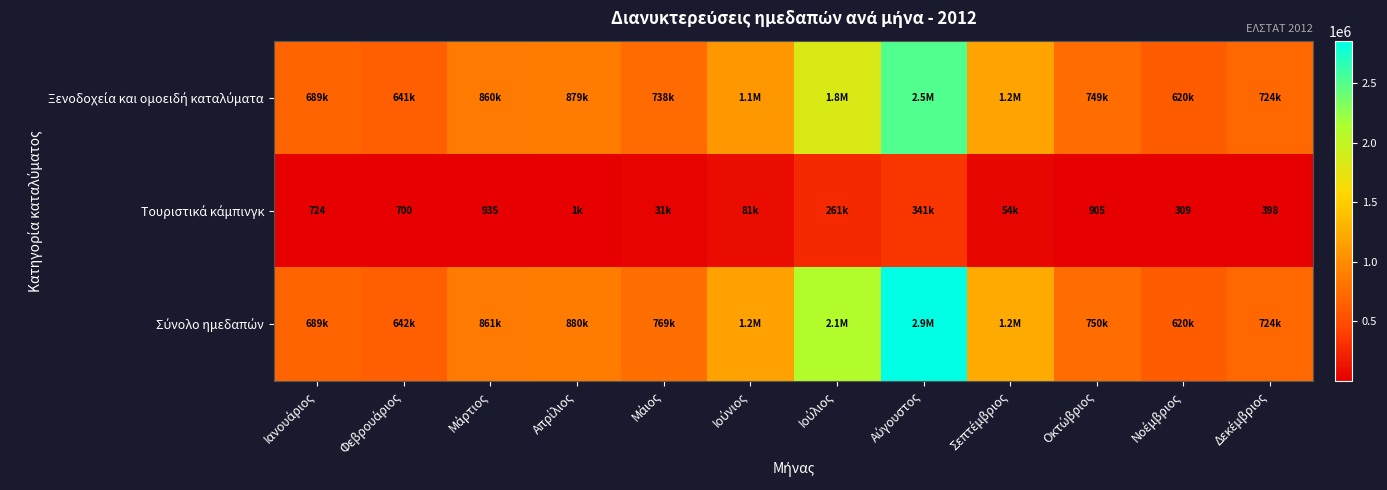

What is the total value across all series at Σεπτέμβριος?

2470982